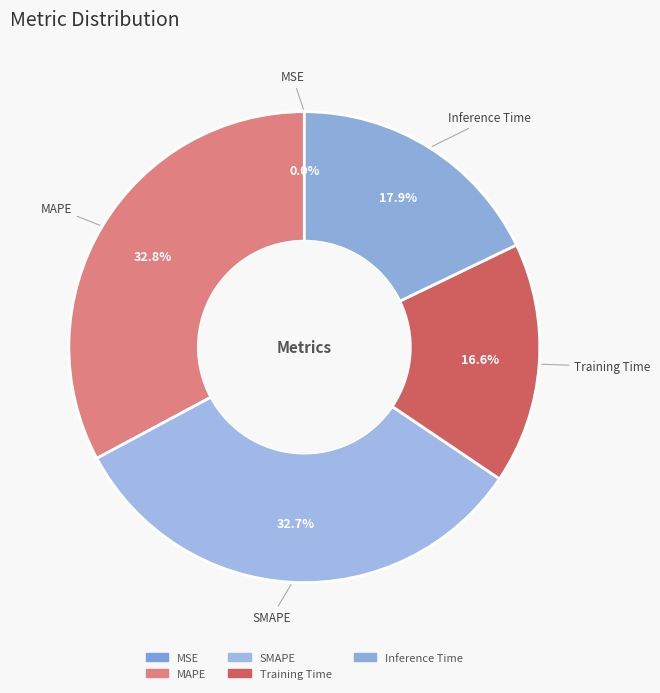

Is there any slice that represents more than half of the pie?

No